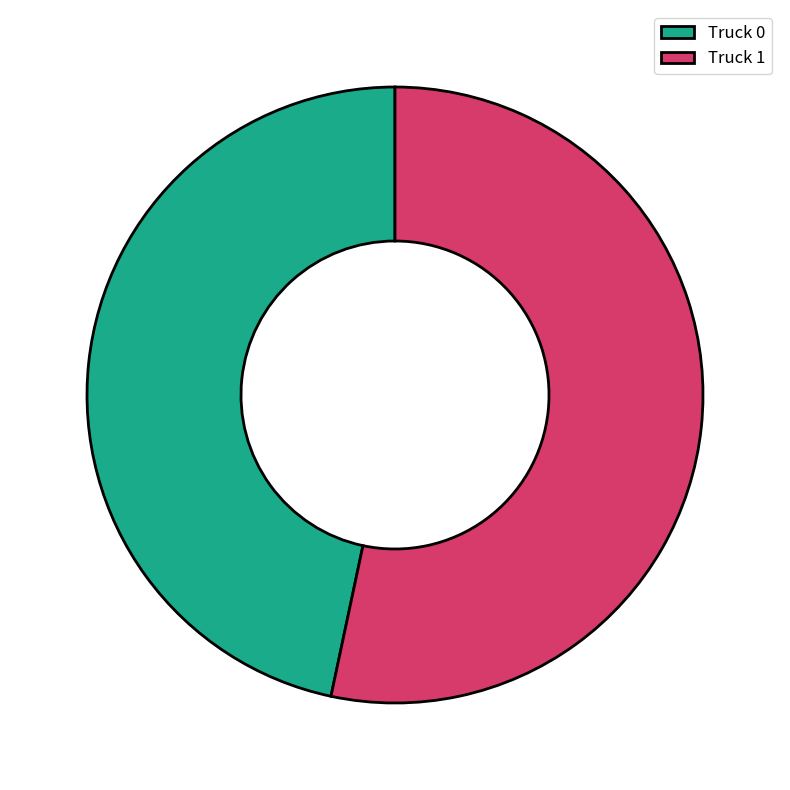

Does Truck 0 represent more than half of the total?

No